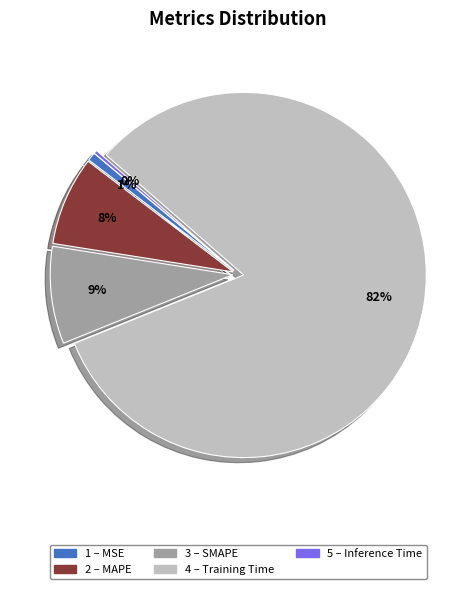

Is there any slice that represents more than half of the pie?

Yes